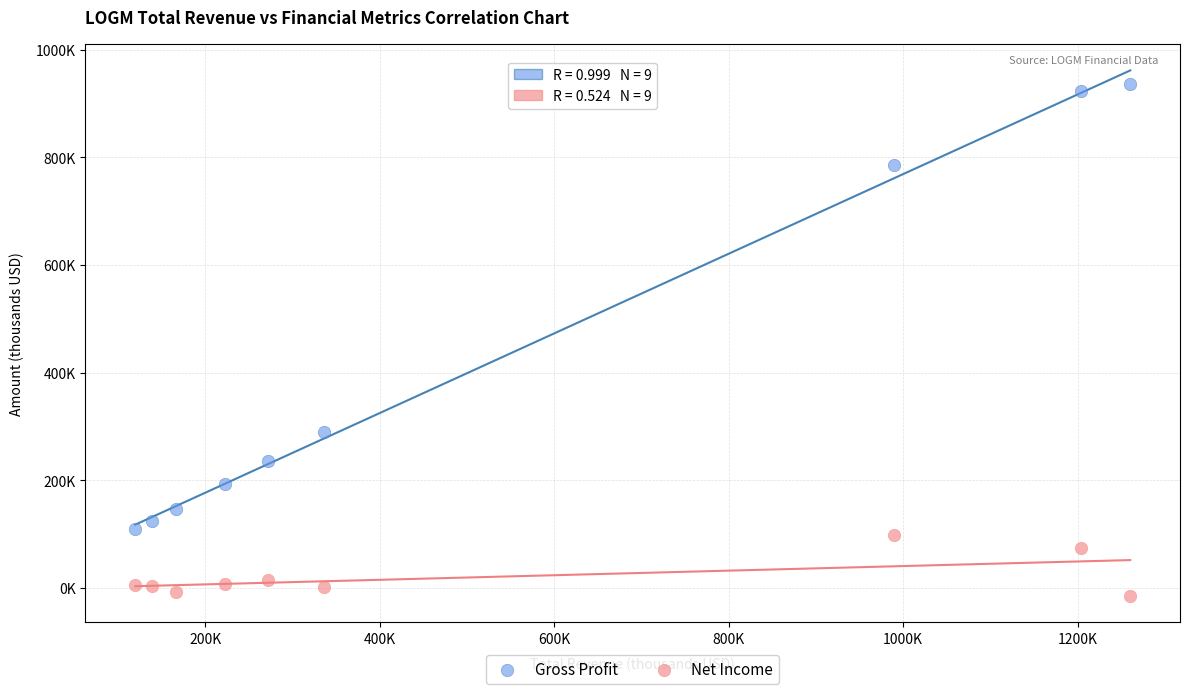

Which series reaches the minimum Y coordinate?

Net Income